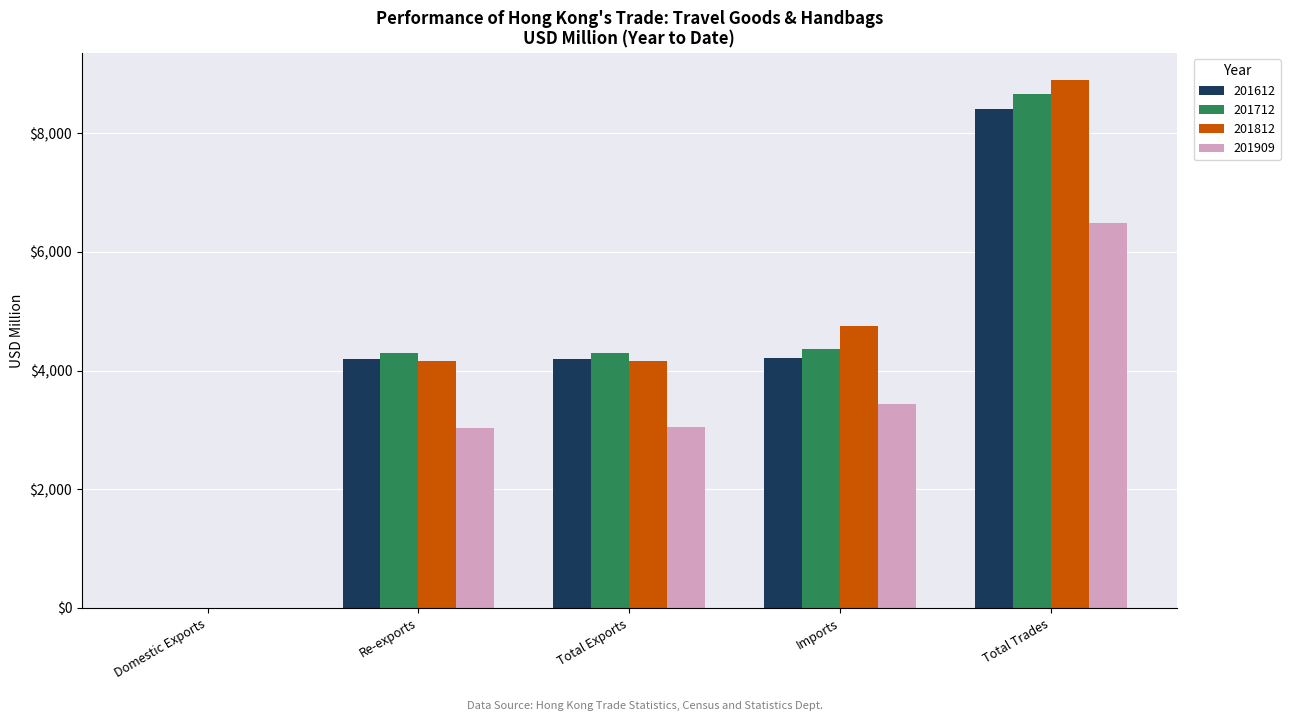

The 201812 series shows 8901.6 at Total Trades. True or false?

True